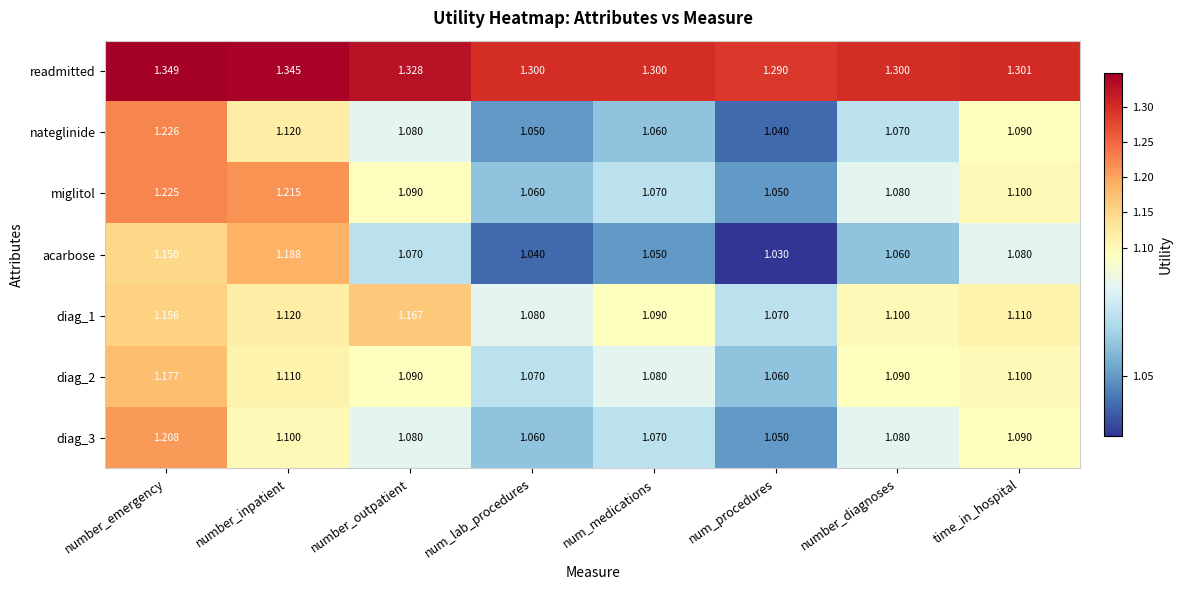

At which label is diag_2 closest to 1?

num_procedures